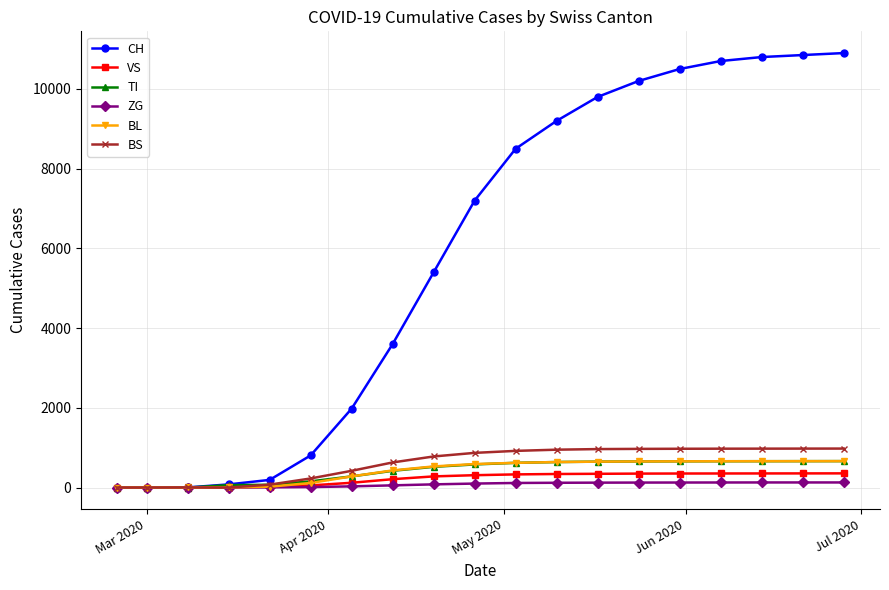

Which series has the widest spread of values?

CH